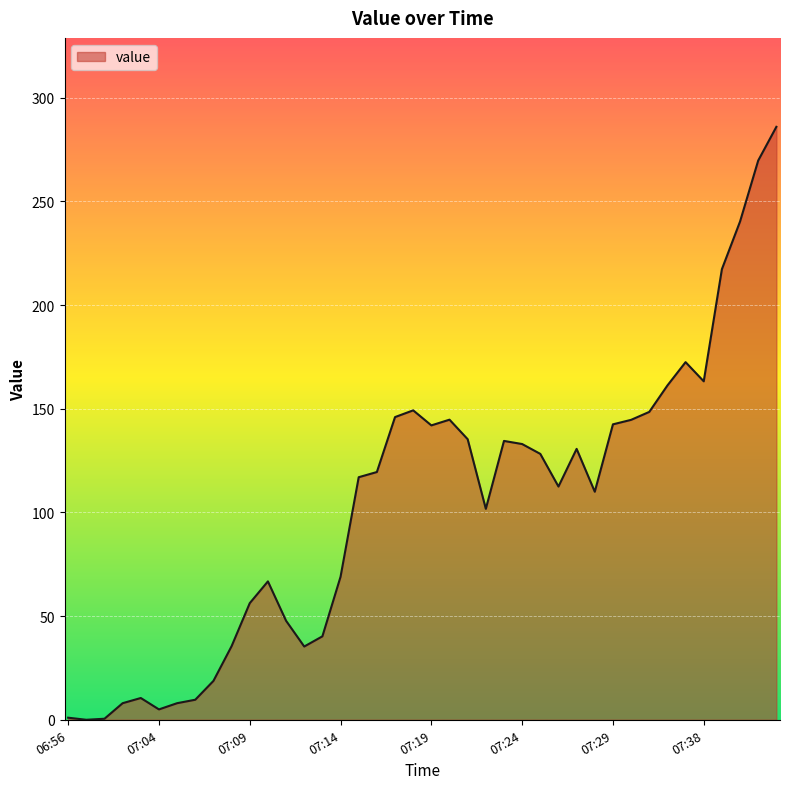

What is the maximum value shown in the chart?

286.0